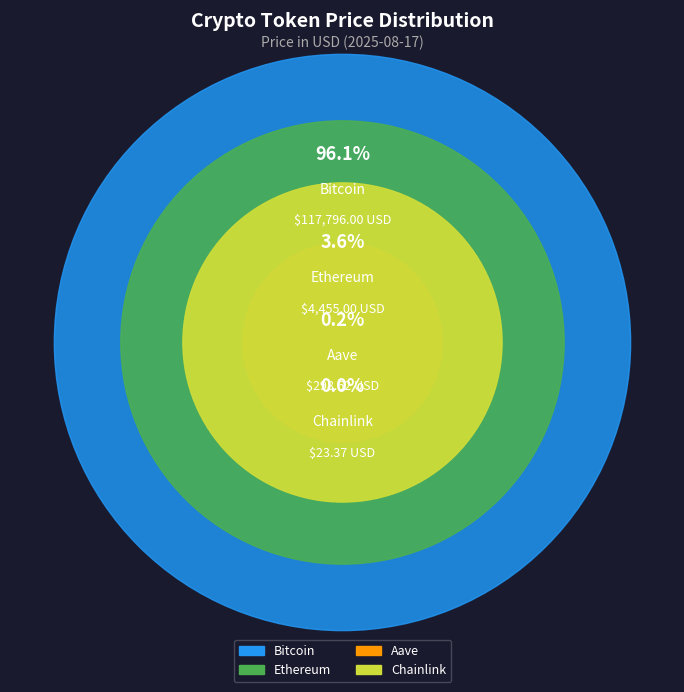

What percentage is the Bitcoin slice, to the nearest percent?

96%